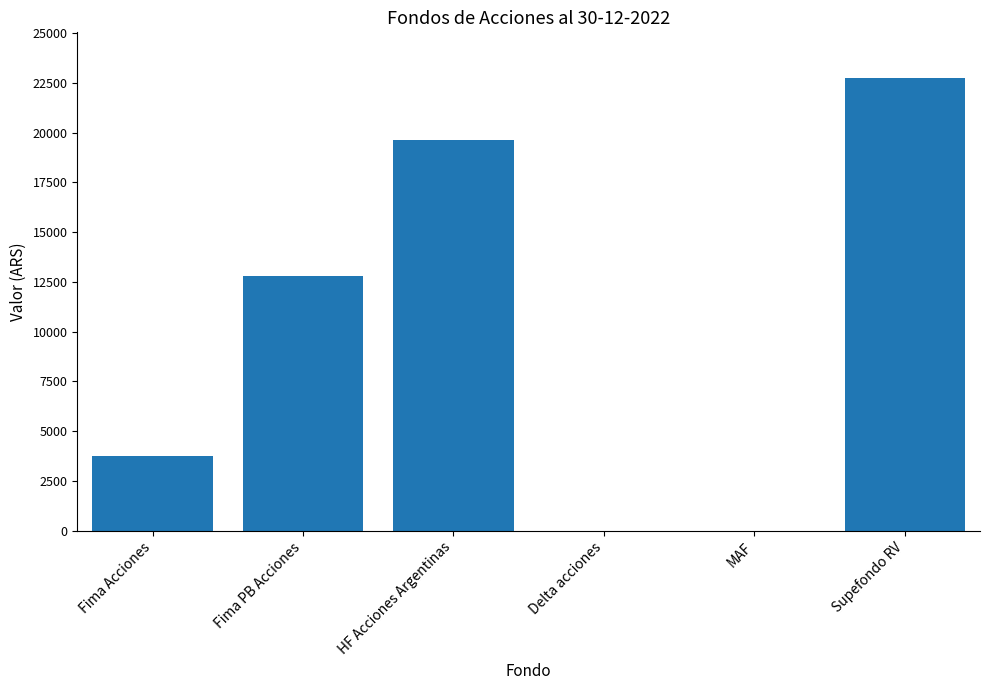

What is the maximum value shown in the chart?

22767.7